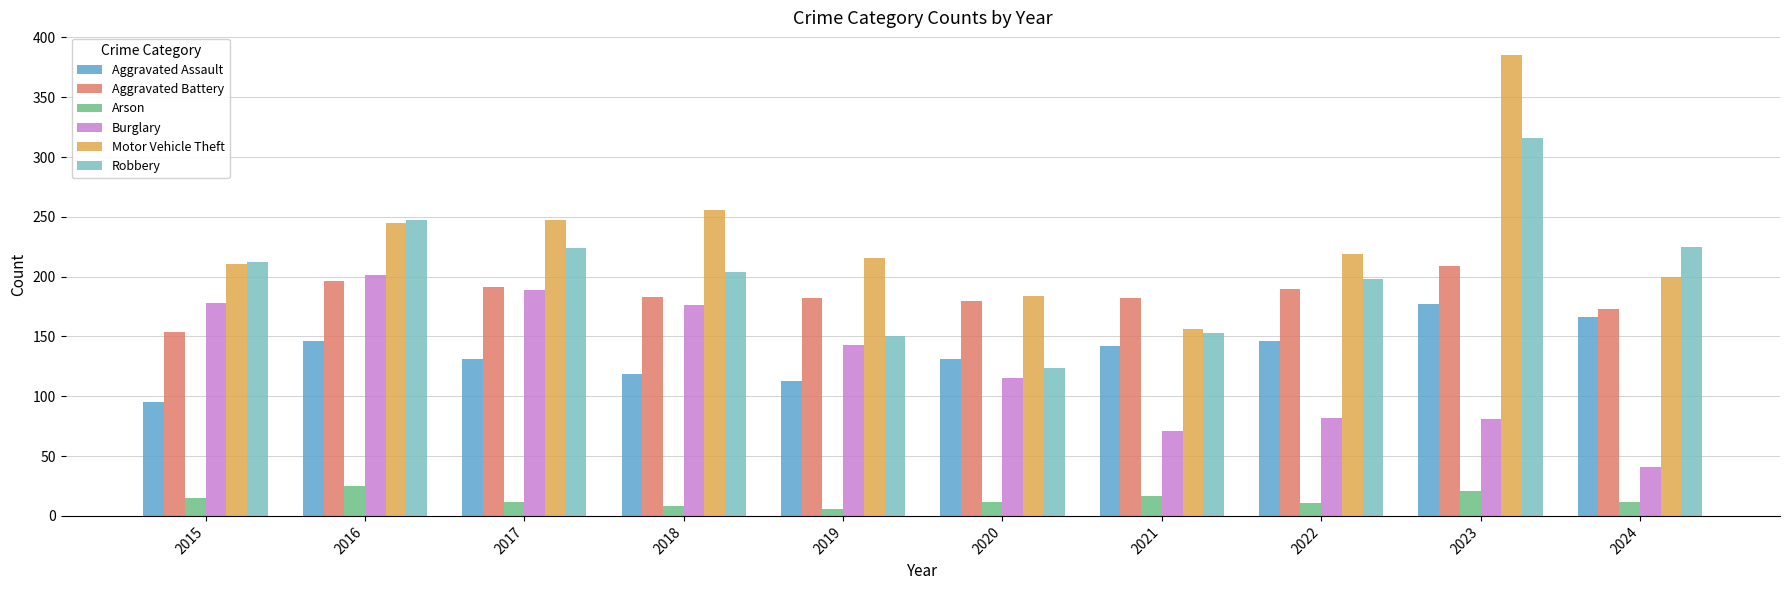

Where is Burglary nearest to the value 121?

2020